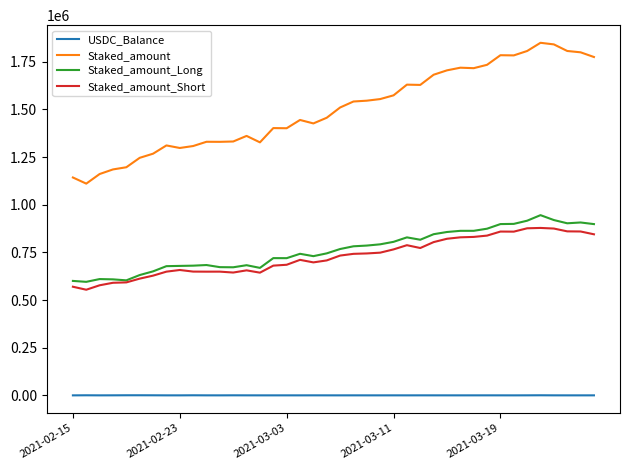

What are all the series names shown in the legend?

USDC_Balance, Staked_amount, Staked_amount_Long, Staked_amount_Short